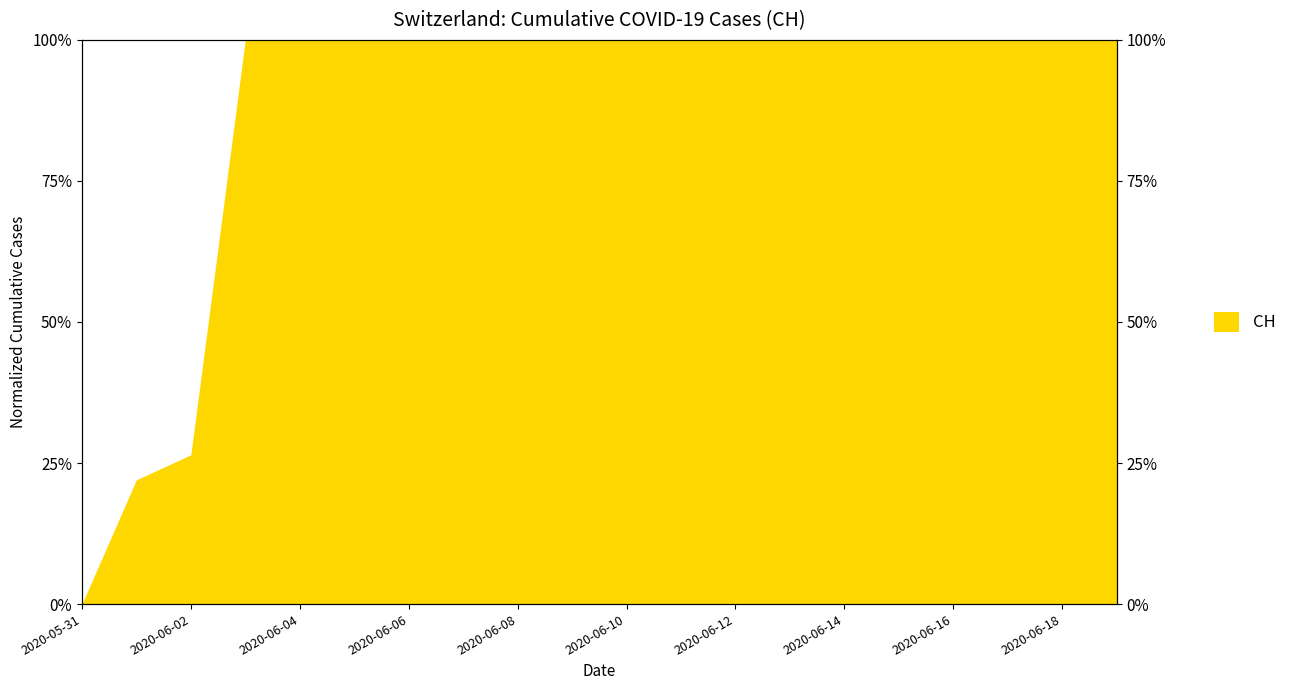

What is the difference between the maximum and minimum values?

100.0